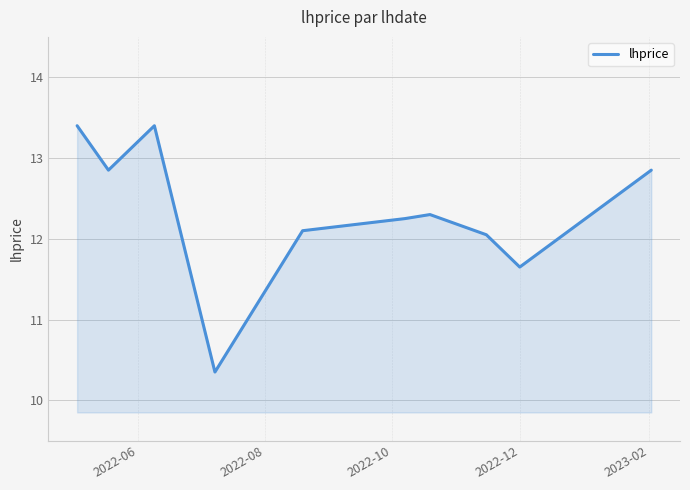

What is the maximum value shown in the chart?

13.4